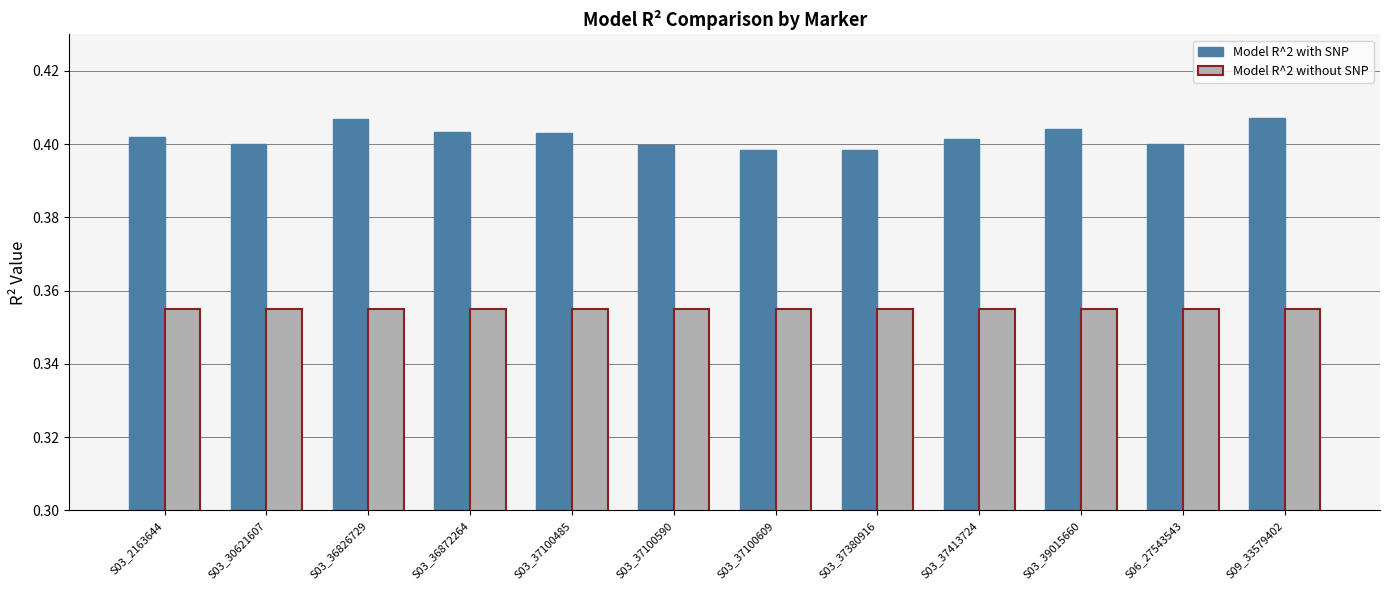

Rank the series at S03_37380916 from highest to lowest value.

Model R^2 with SNP, Model R^2 without SNP